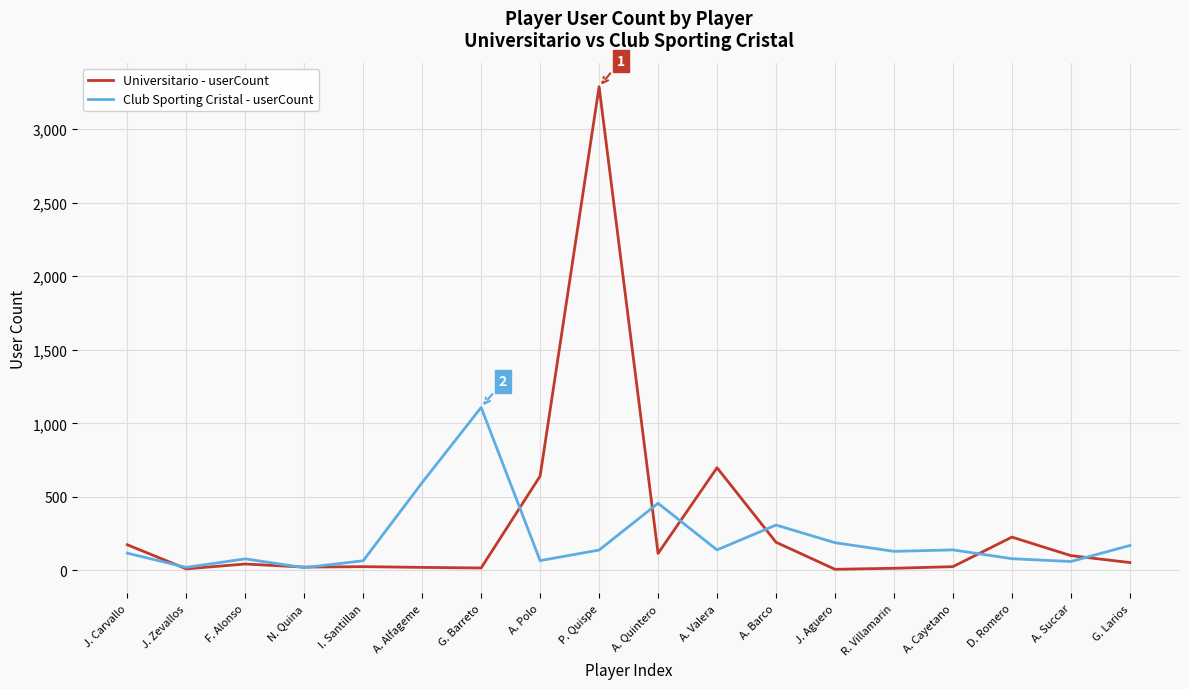

What is the lowest value of the Club Sporting Cristal - userCount series?

18